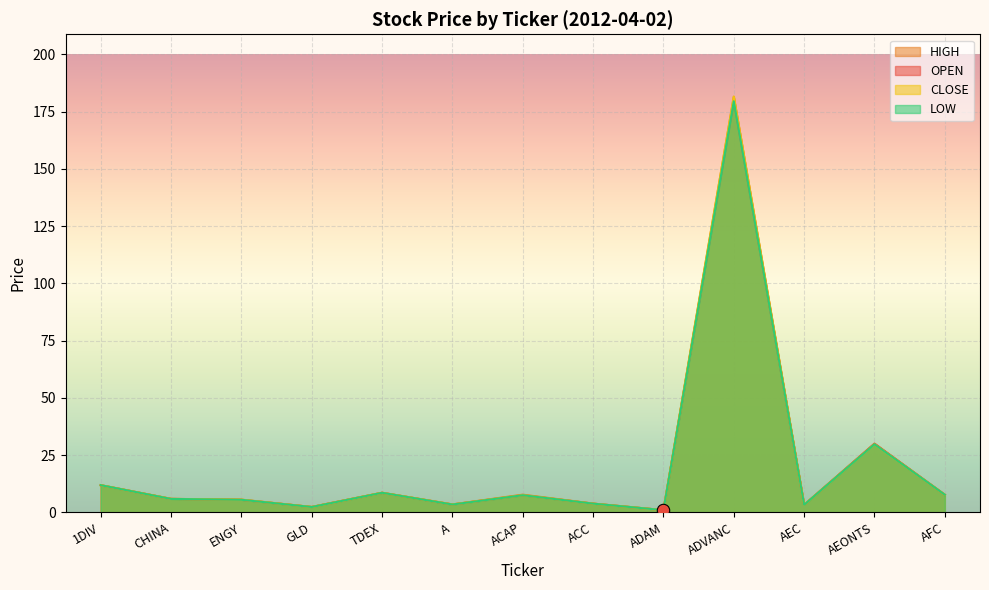

What are all the series names shown in the legend?

HIGH, OPEN, CLOSE, LOW